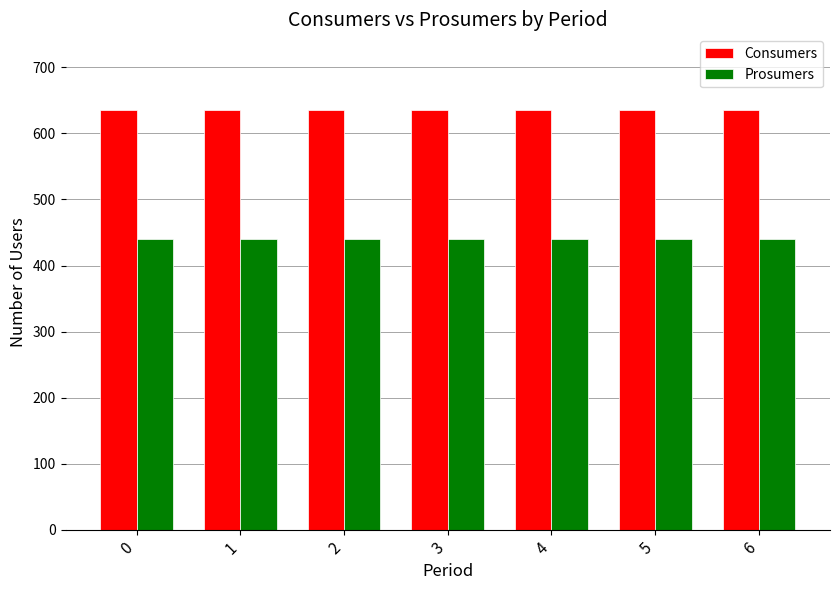

Reading right to left, what are all the values shown in this chart?

Consumers: 635	635	635	635	635	635	635
Prosumers: 440	440	440	440	440	440	440